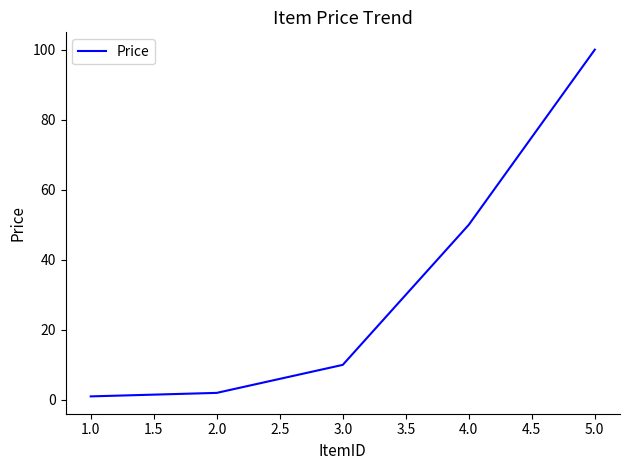

Rank the categories by value from highest to lowest.

5.0, 4.0, 3.0, 2.0, 1.0